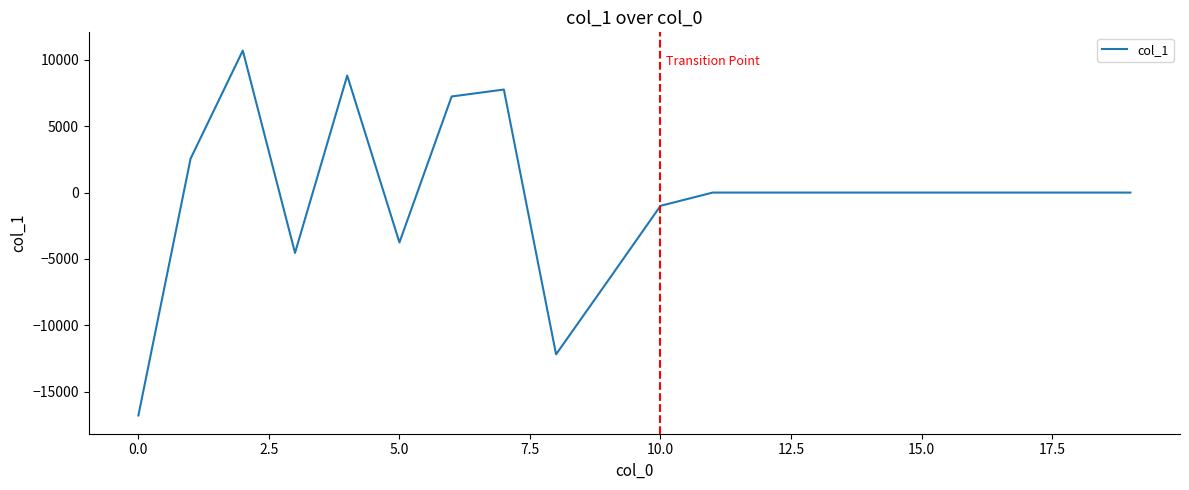

What is the average value?

-390.9